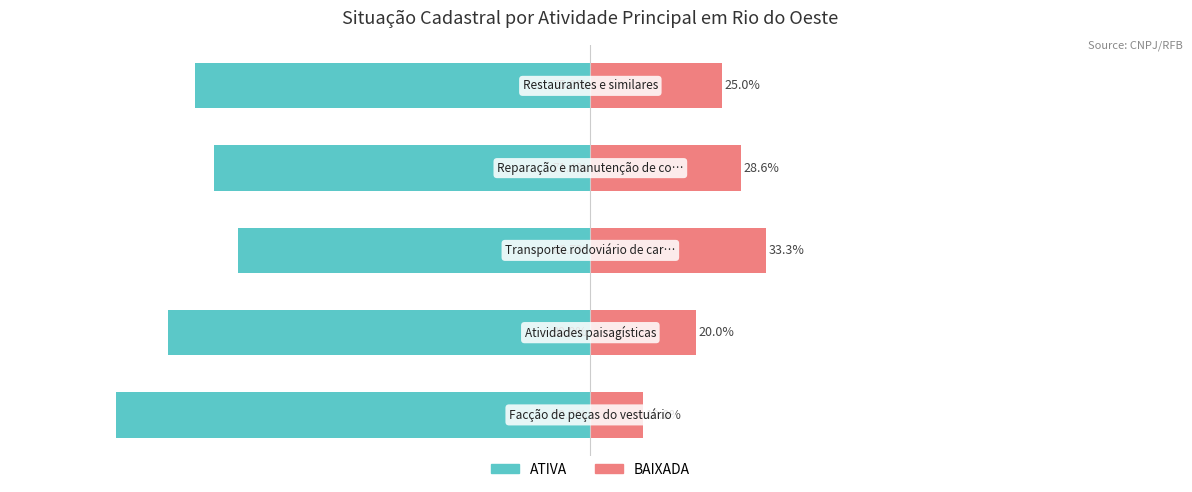

How many bars are there in each group?

2